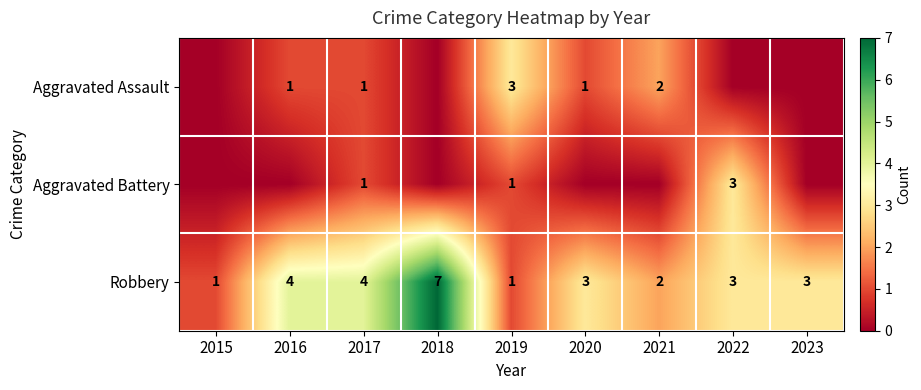

What is the sum of all Robbery values?

28